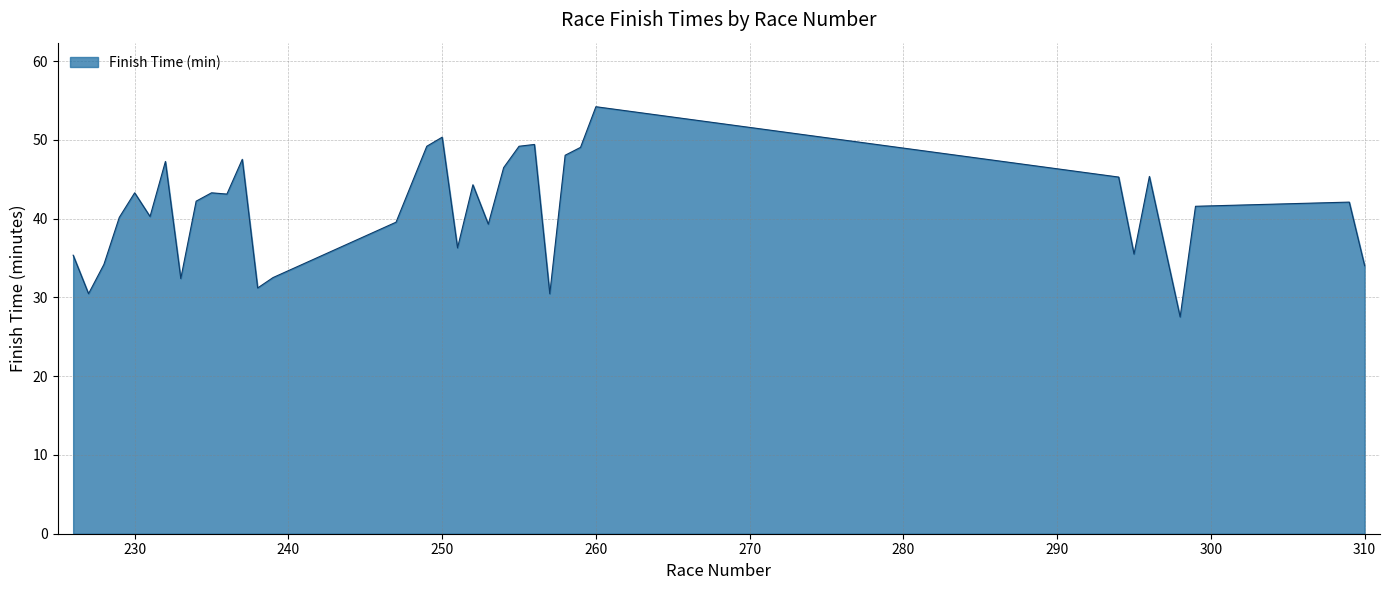

What is the smallest value displayed?

27.5